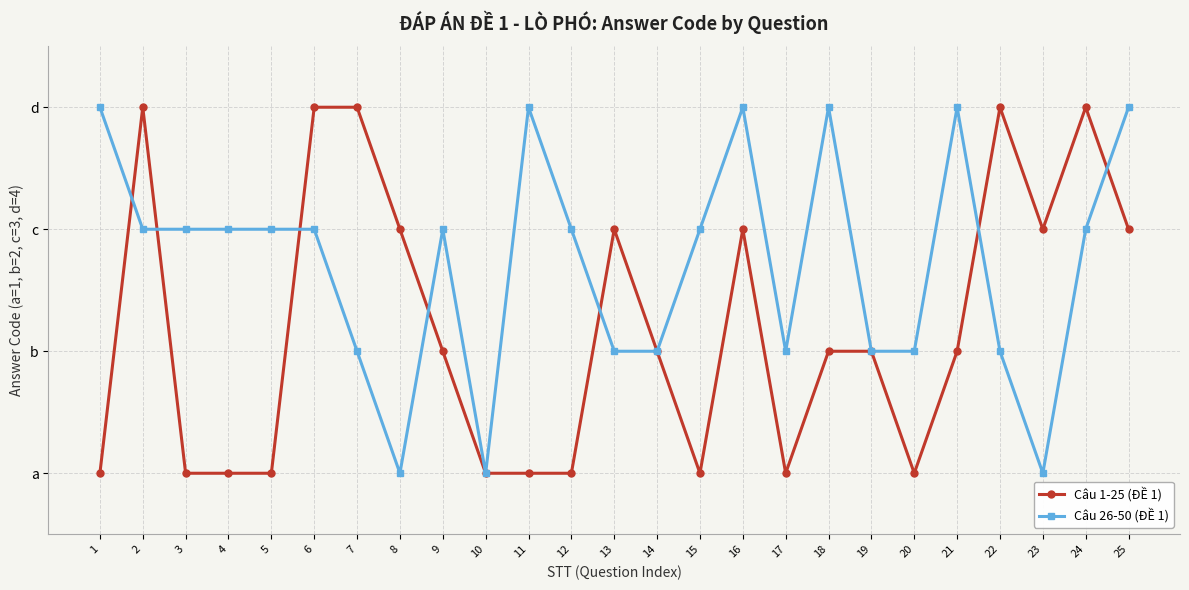

Which label corresponds to the largest value in the chart?

2